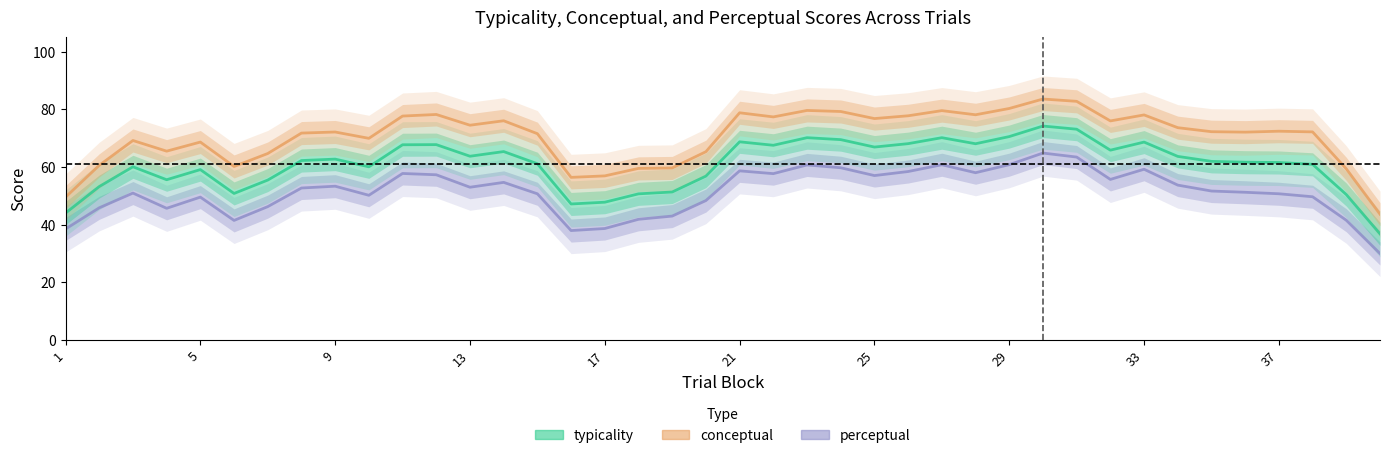

What are all the series names shown in the legend?

perceptual, typicality, conceptual